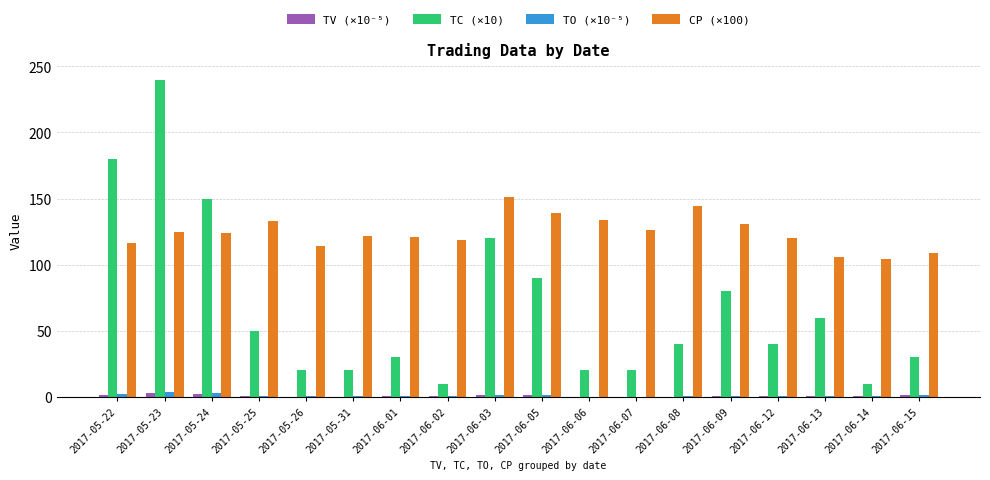

Which series has the largest range (max minus min)?

TC (×10)